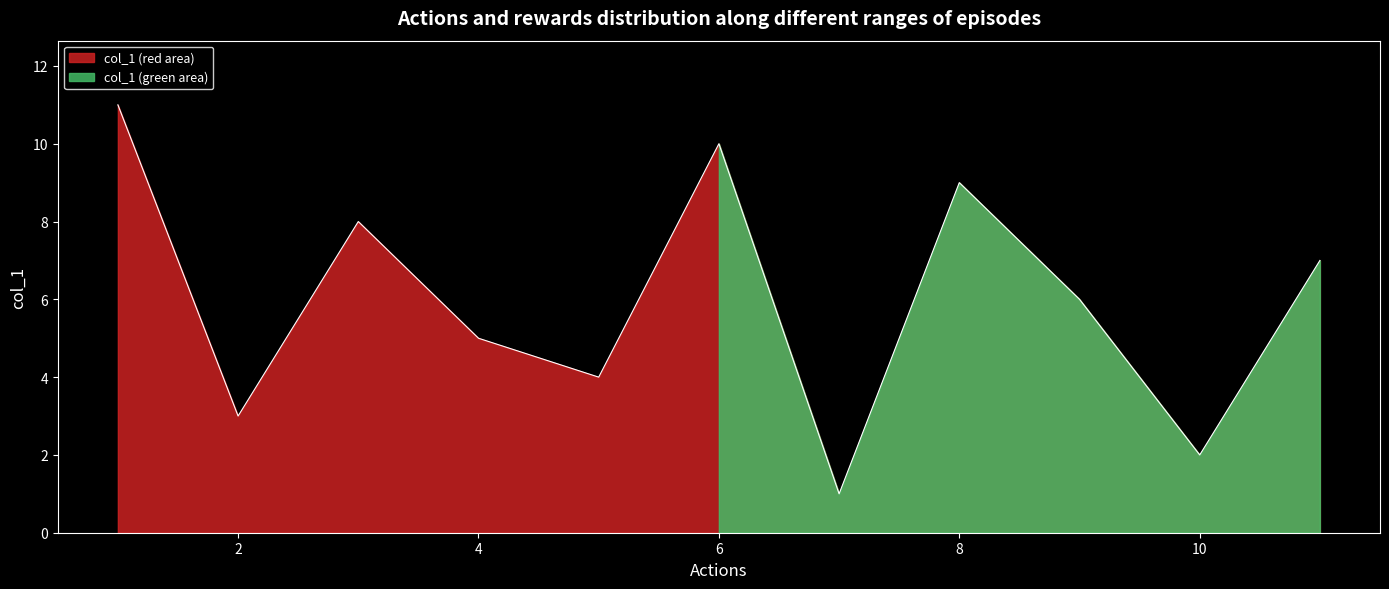

The col_1 (red area) series shows 3 at 2. True or false?

True